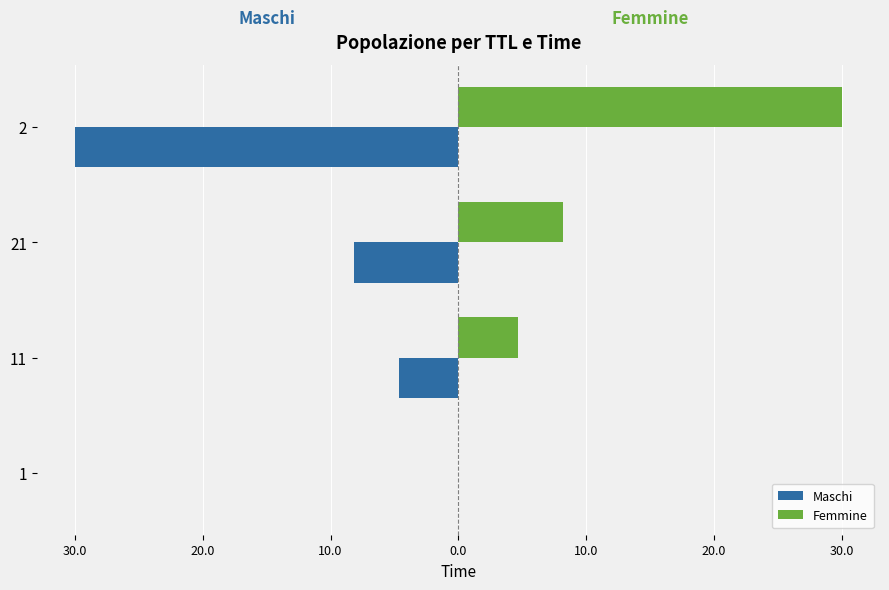

What are all the series names shown in the legend?

Maschi, Femmine